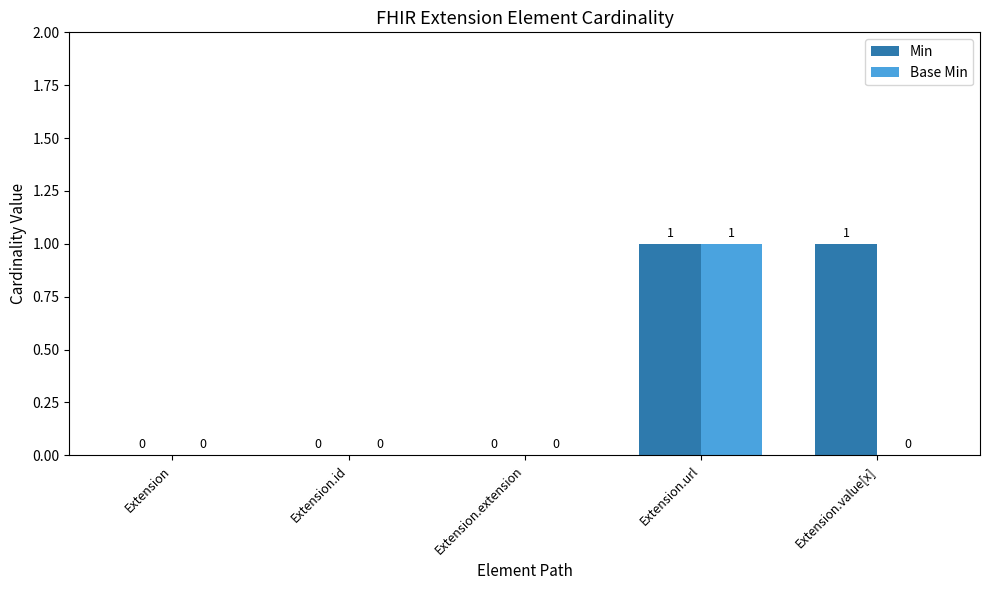

Does the chart contain stacked bars?

No